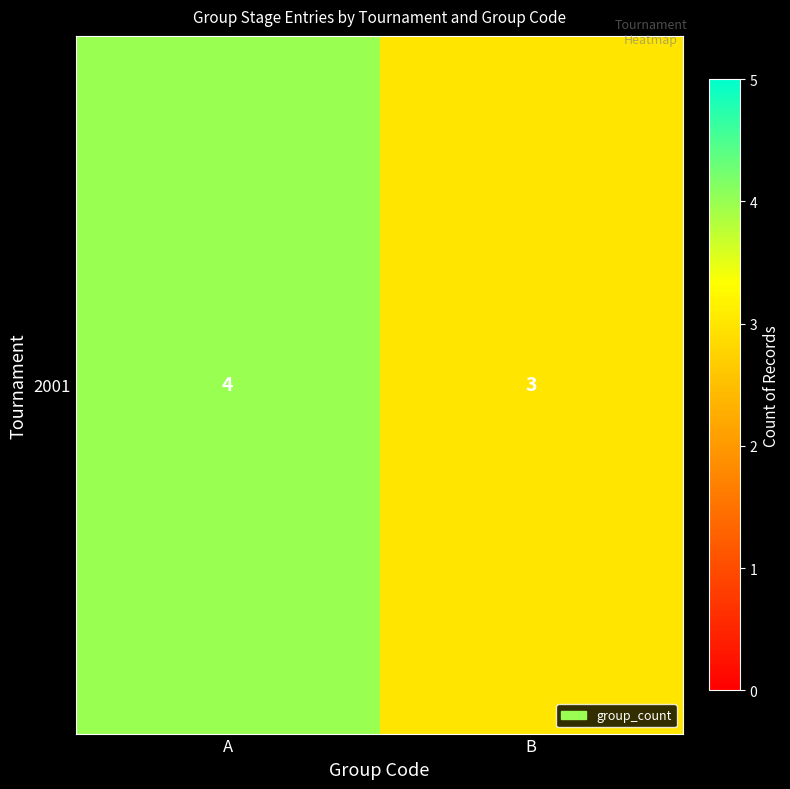

At which label is the value closest to 3?

B